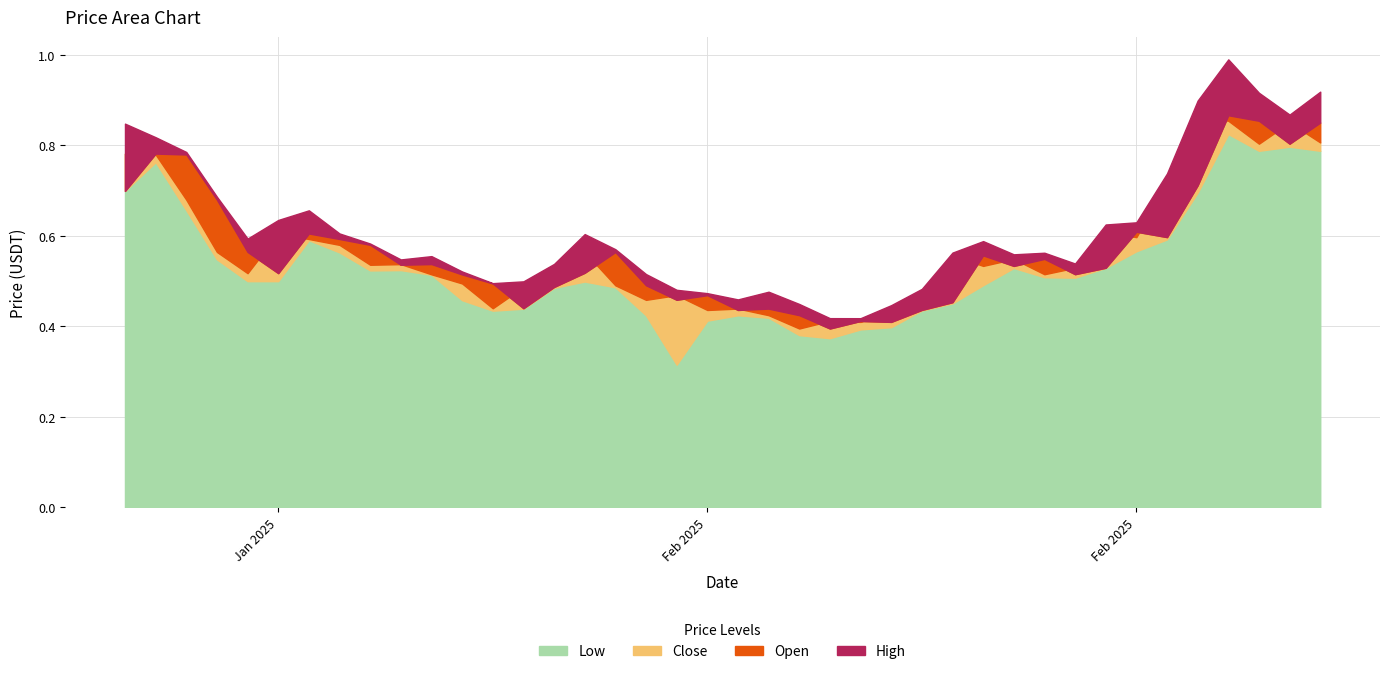

At which category is the sum across all series the highest?

1740096000000